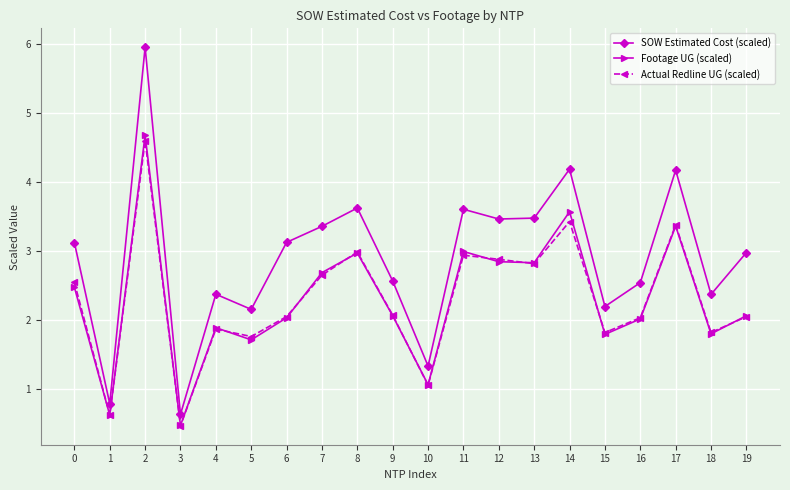

True or false: Actual Redline UG (scaled) and SOW Estimated Cost (scaled) cross at least once.

False